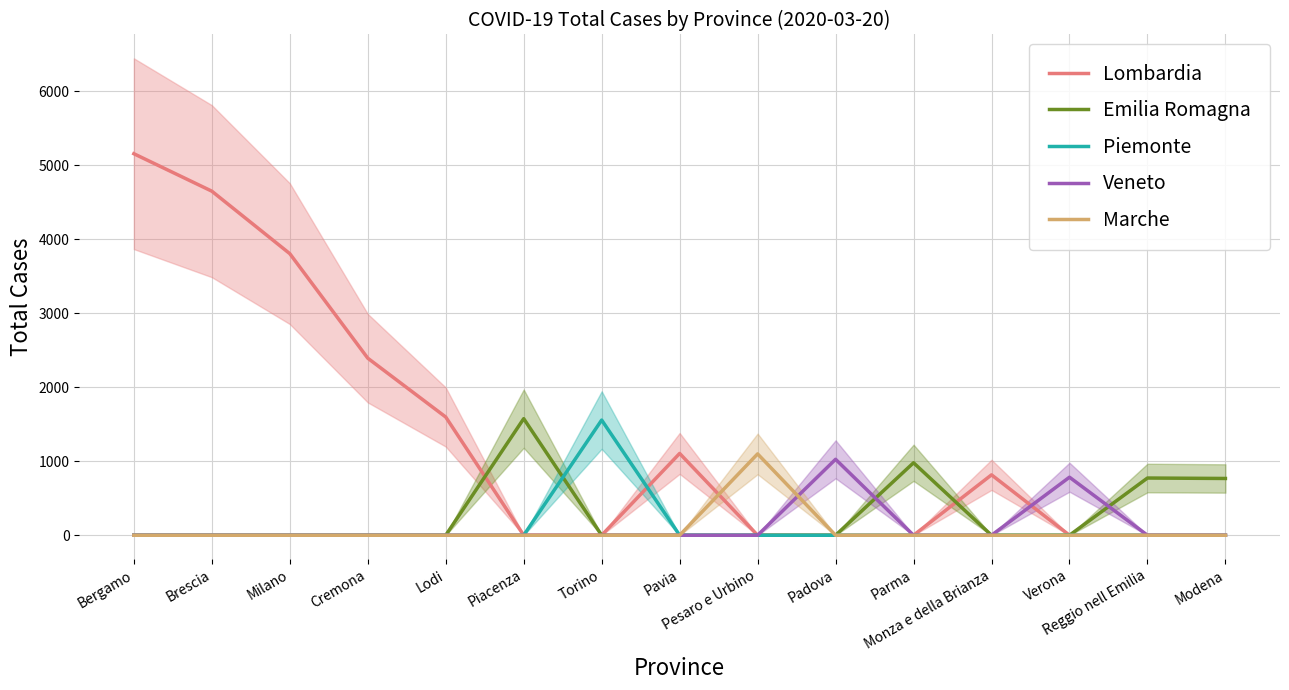

What is the difference between the maximum and minimum values in the Veneto series?

1026